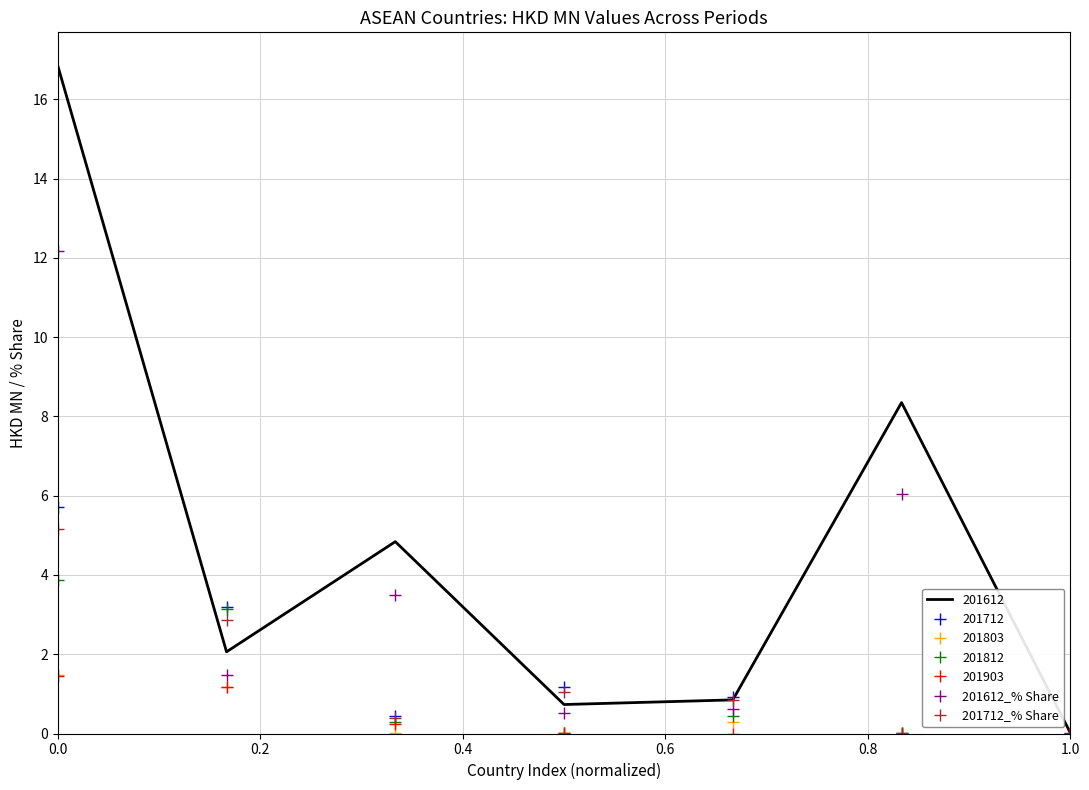

Which series has the widest spread of values?

201612